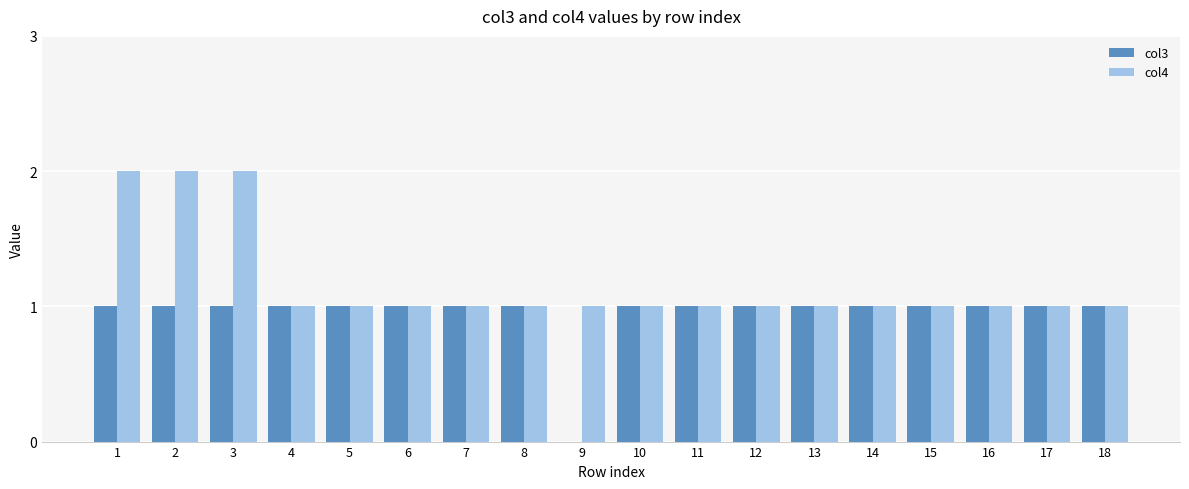

Count the number of data series in this chart.

2